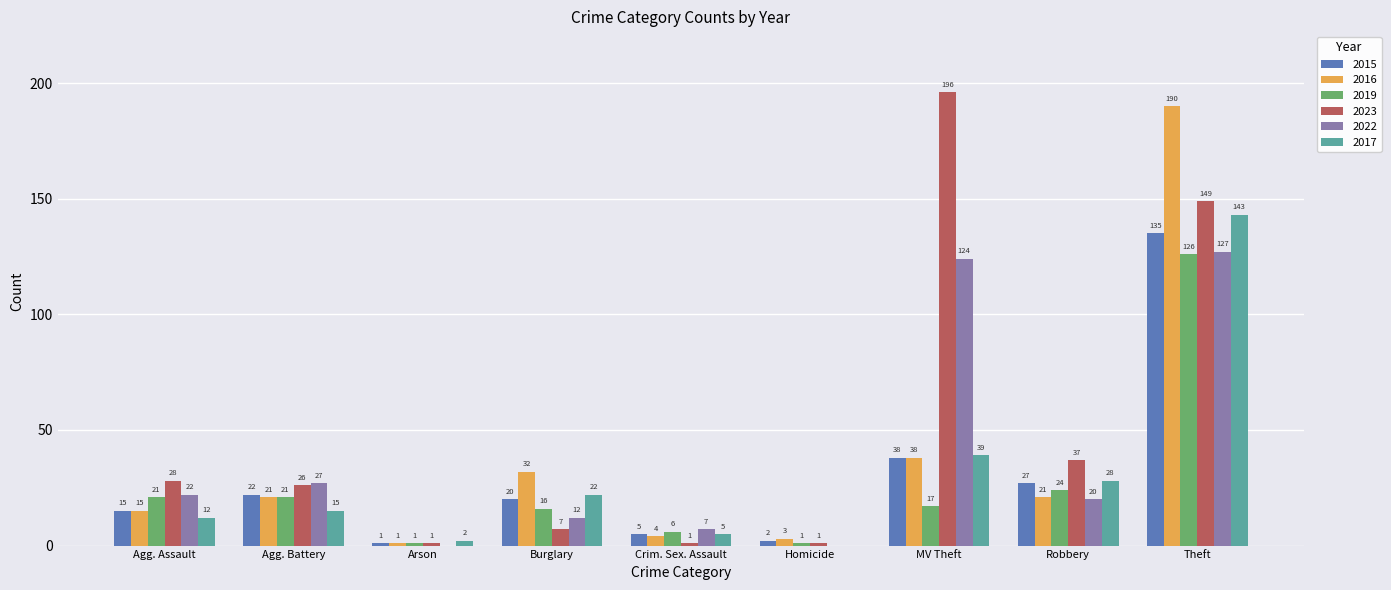

Between Arson and Theft, which series saw the biggest shift?

2016